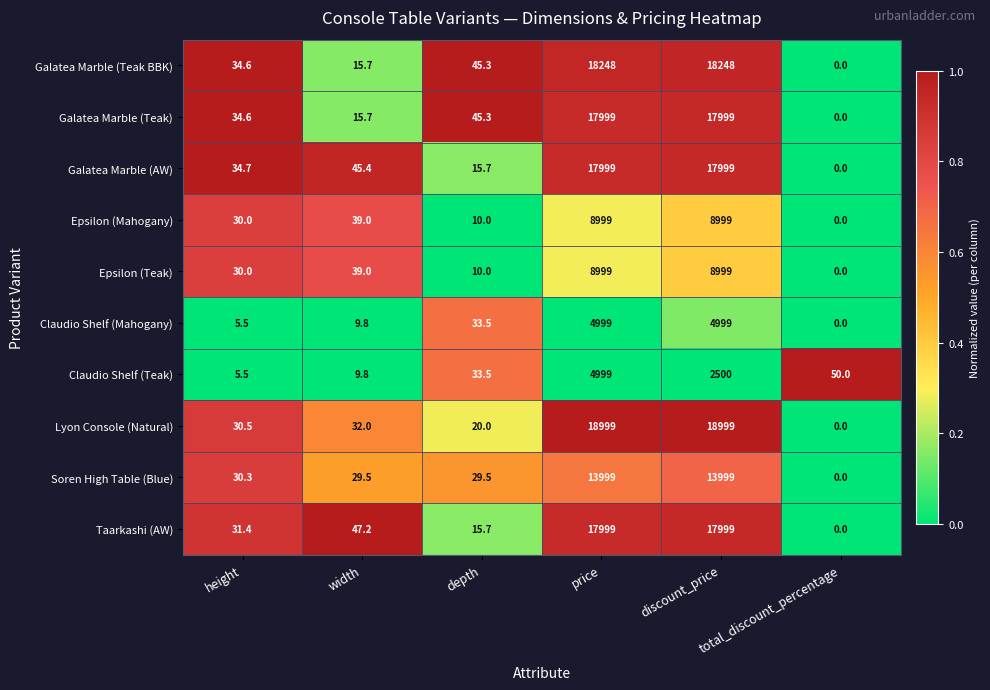

Is it true that Epsilon (Teak) equals 8999.0 at discount_price?

True